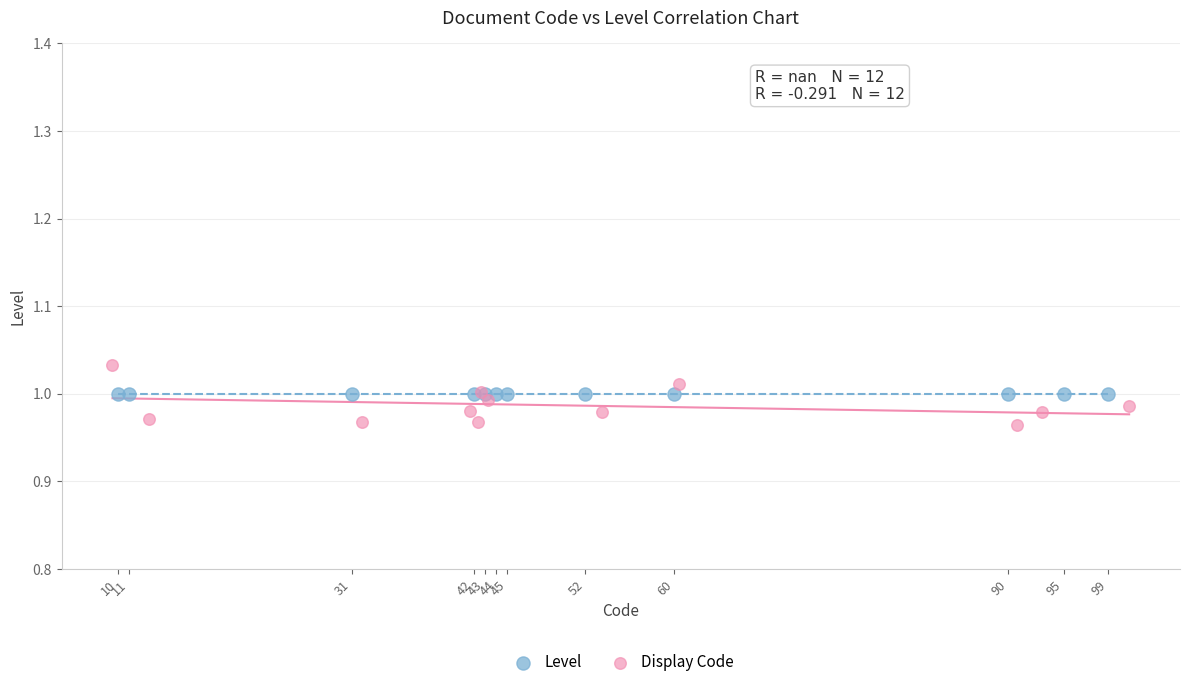

Which series reaches the minimum Y coordinate?

Display Code